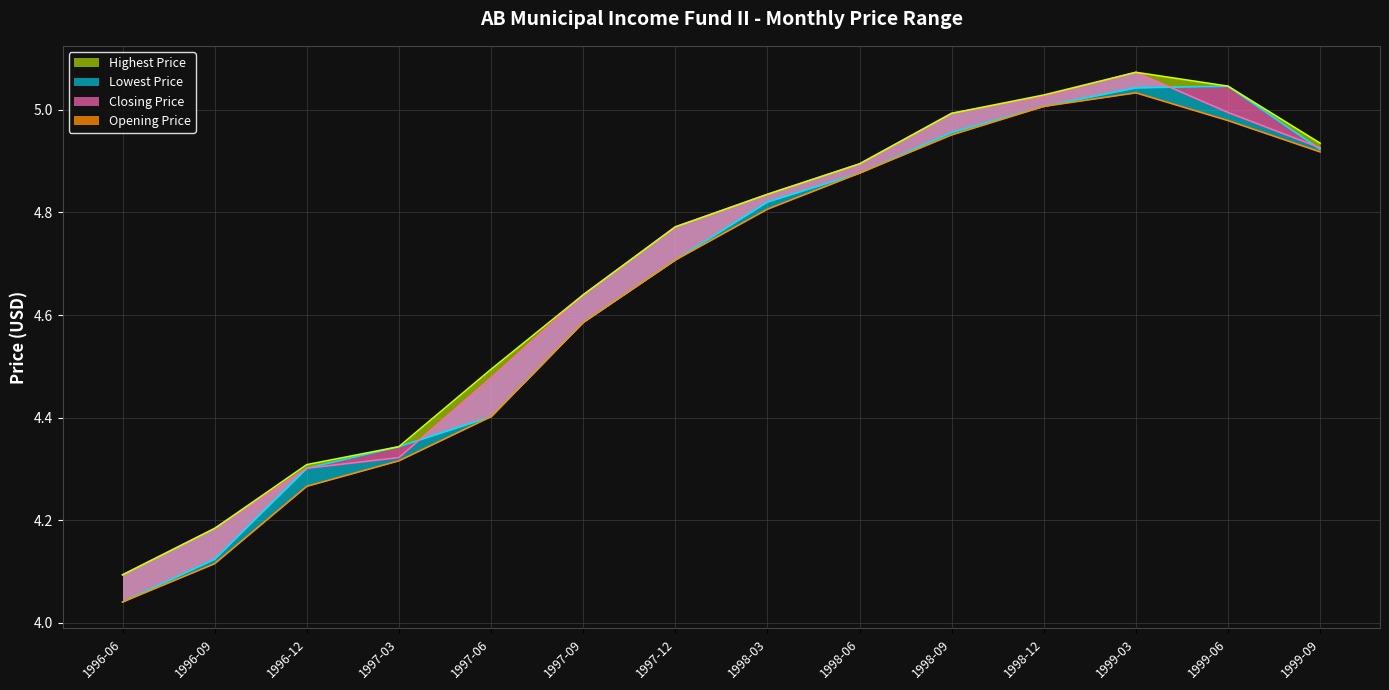

How many data points does each series have?

14